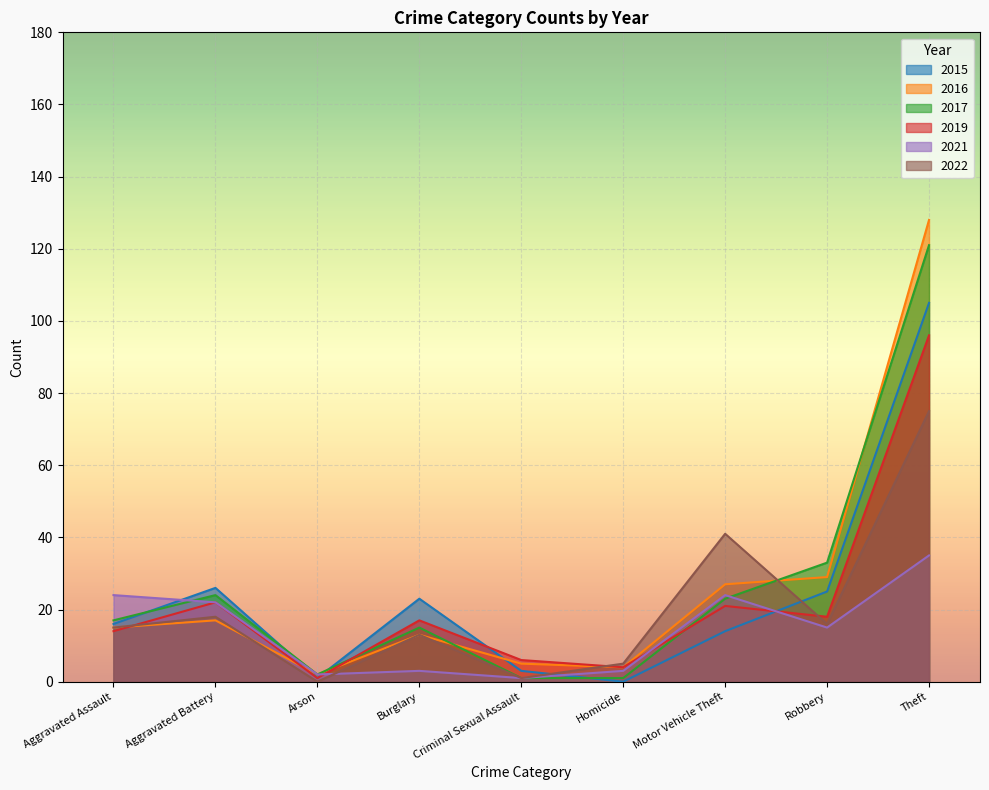

True or false: 2021 has a value of 22 at Aggravated Battery.

True